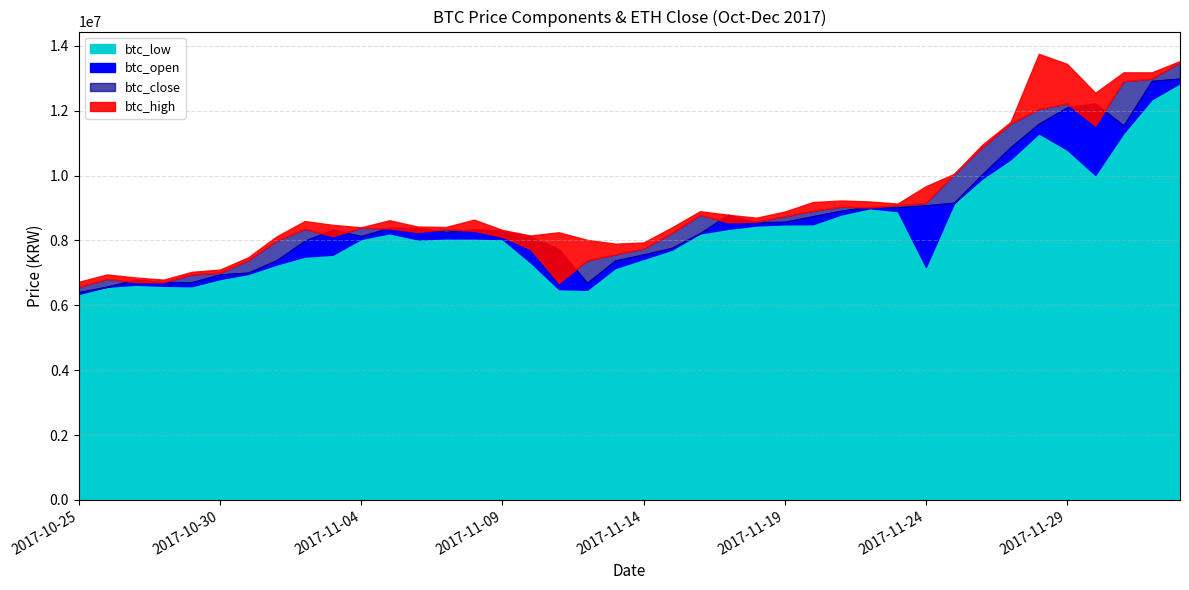

What value does the btc_open series have at 2017-11-25, to the nearest 50?

9160000